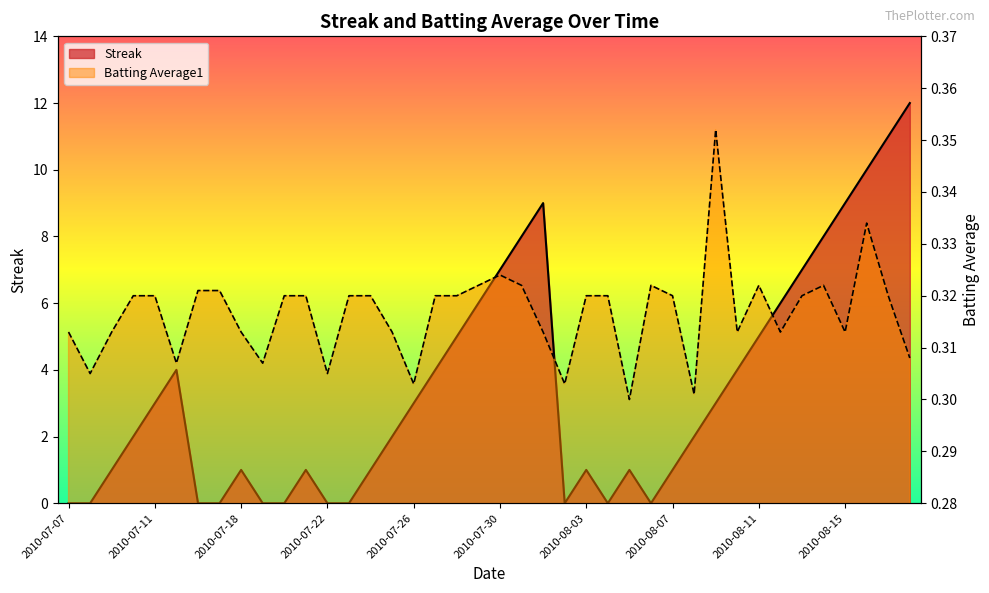

True or false: Streak and Batting Average1 intersect in this chart.

True